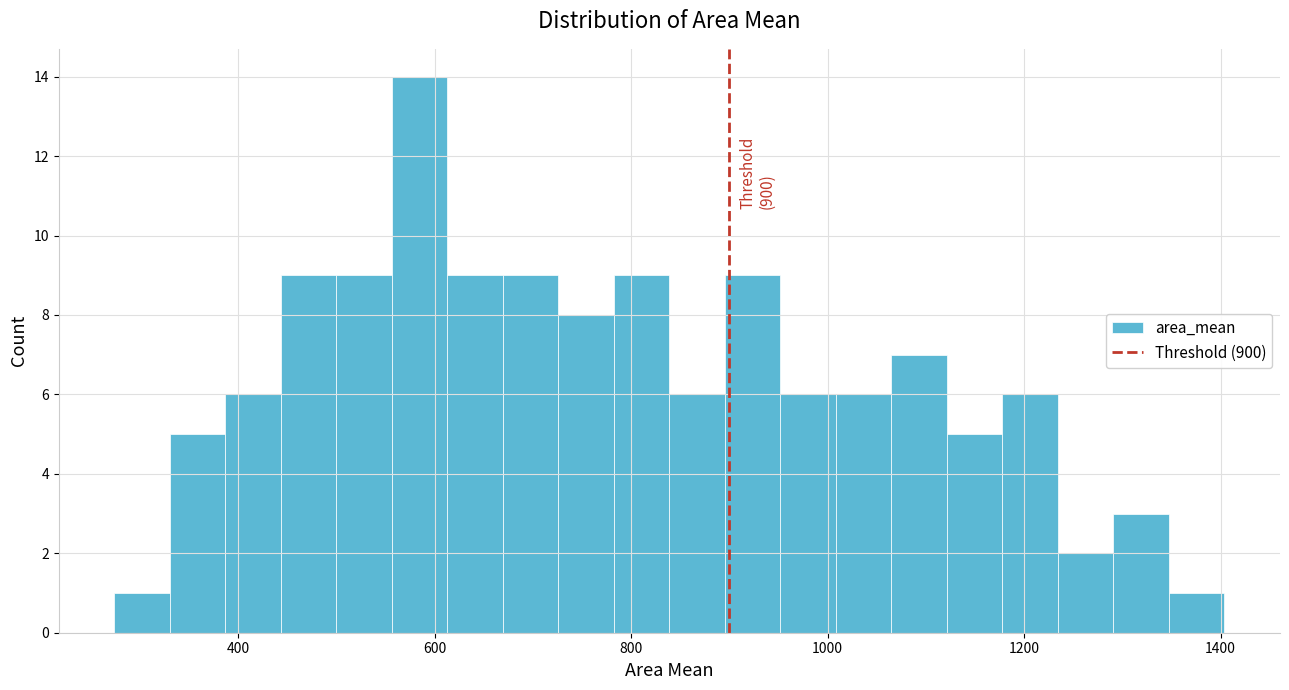

Read against the x-axis, roughly where is the centre of the tallest bar?

580